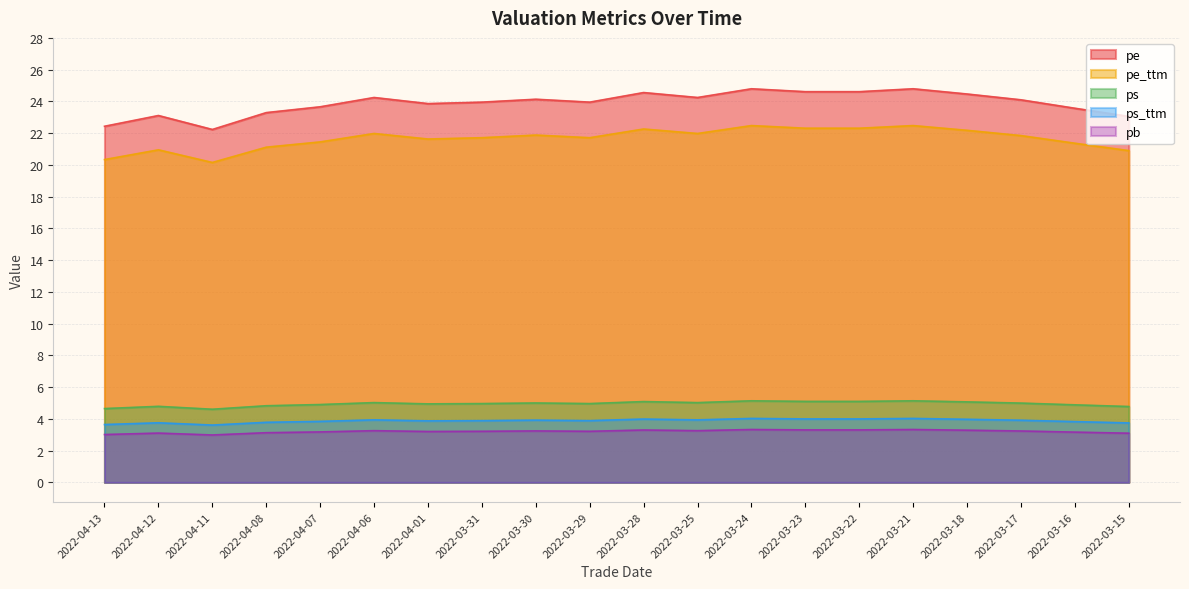

Where is pe_ttm nearest to the value 21?

2022-04-12